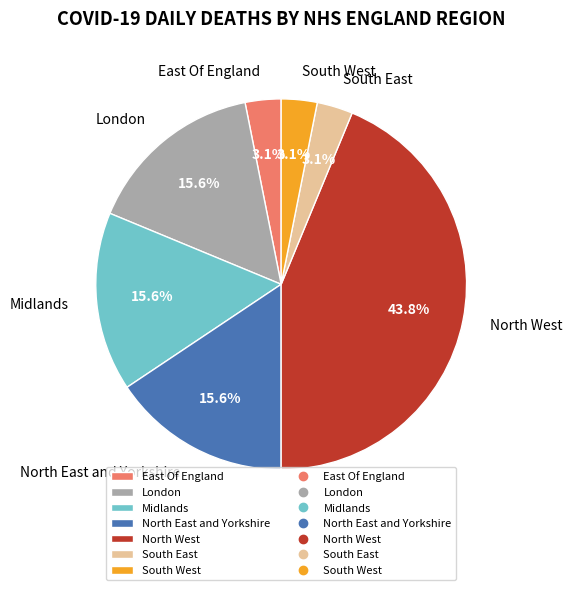

What is the largest slice in the pie chart?

North West